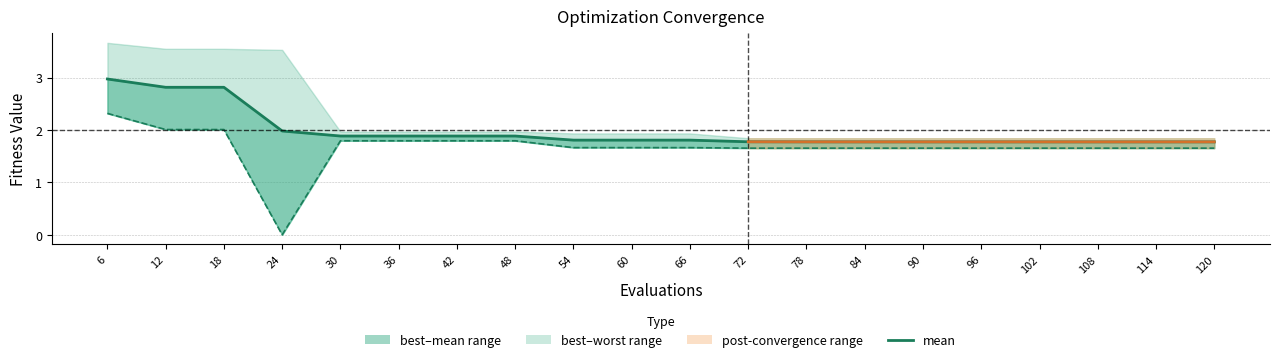

What is the sum of the best values at 48 and 18?

3.8